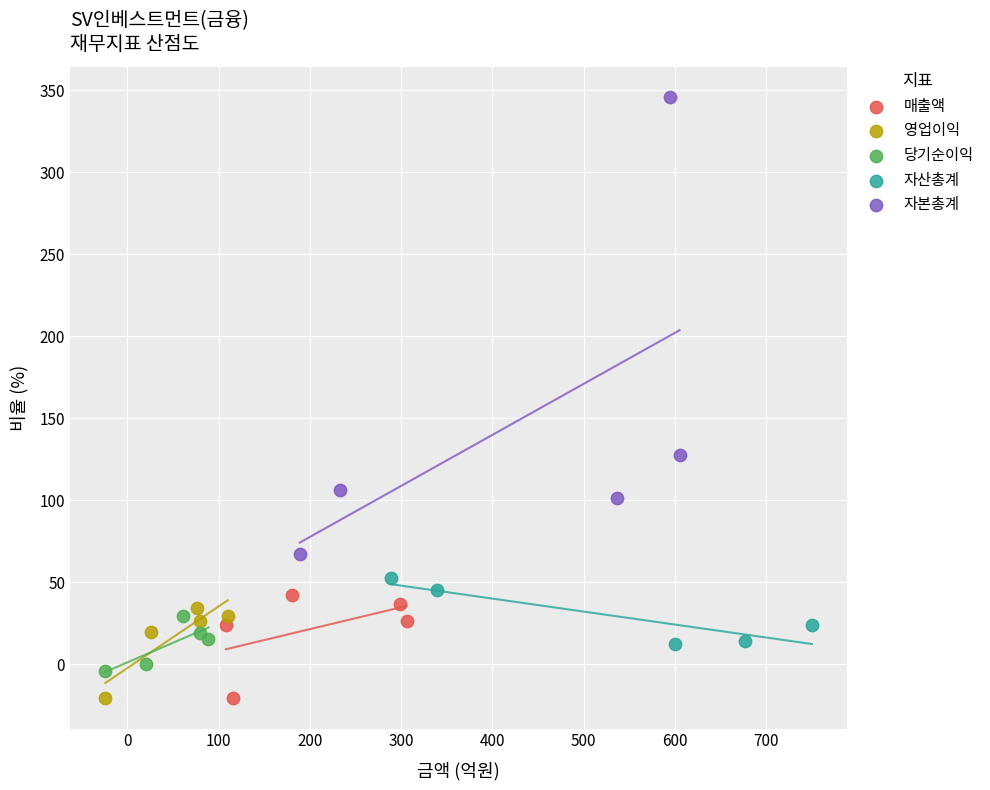

Which series has the largest Y range (max minus min)?

자본총계